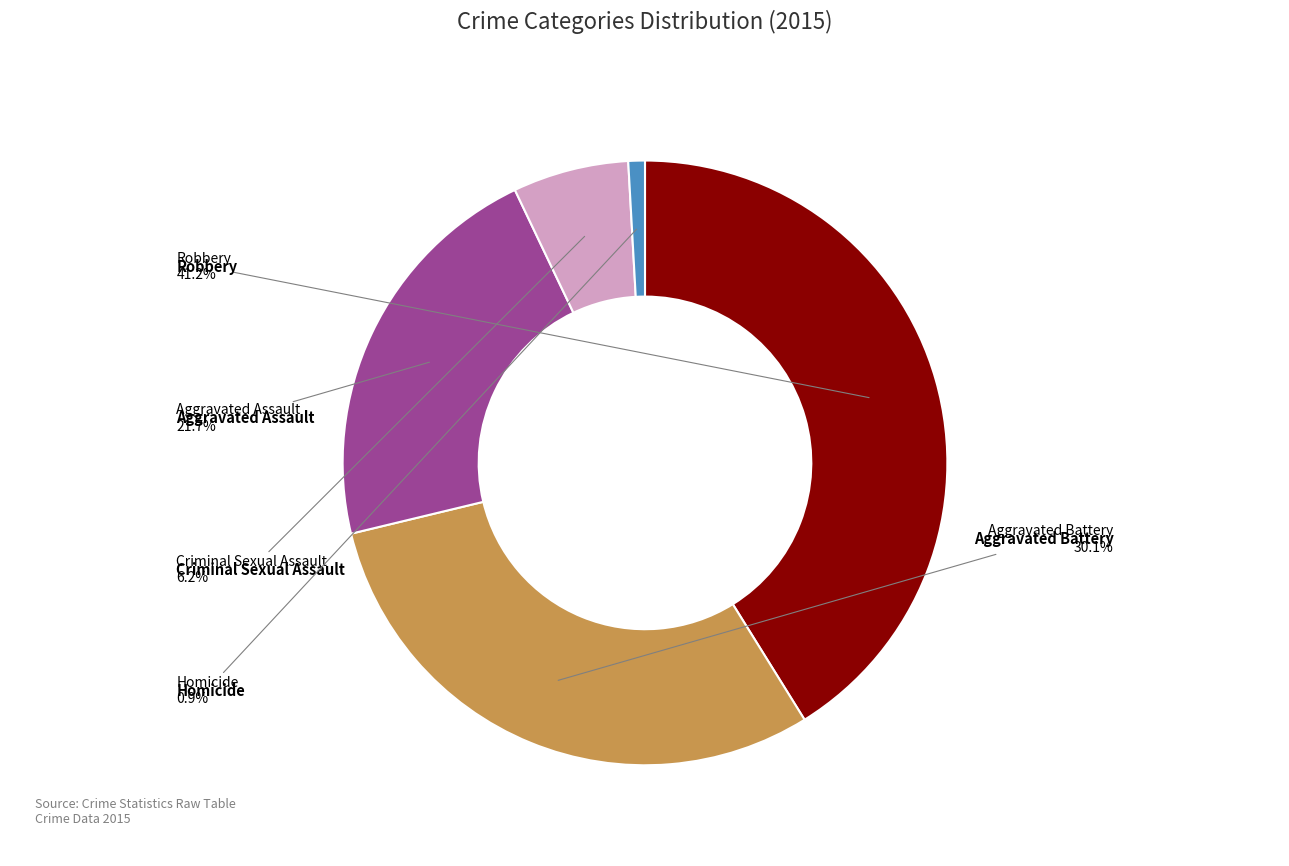

What is the total percentage of Criminal Sexual Assault and Aggravated Assault?

27.9%